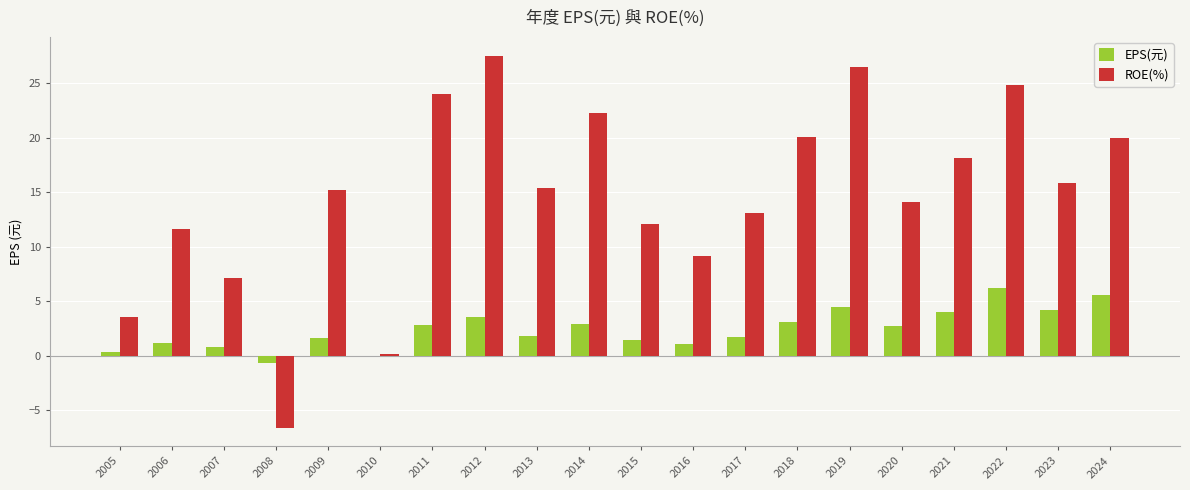

How many distinct data groups are displayed?

2